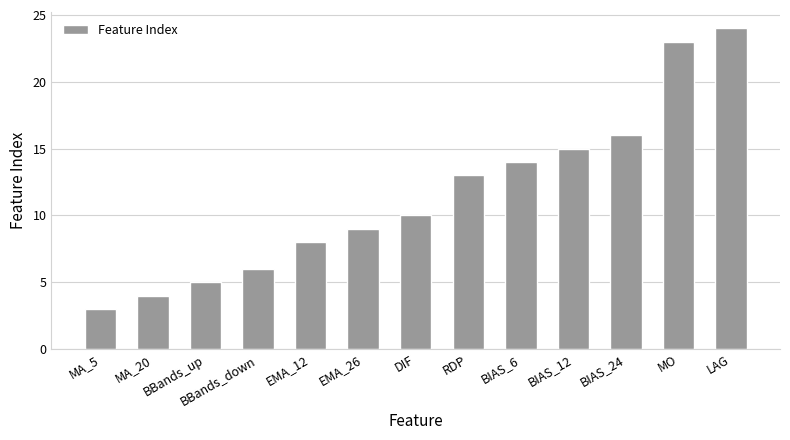

What is the difference between the values at BIAS_6 and RDP?

1